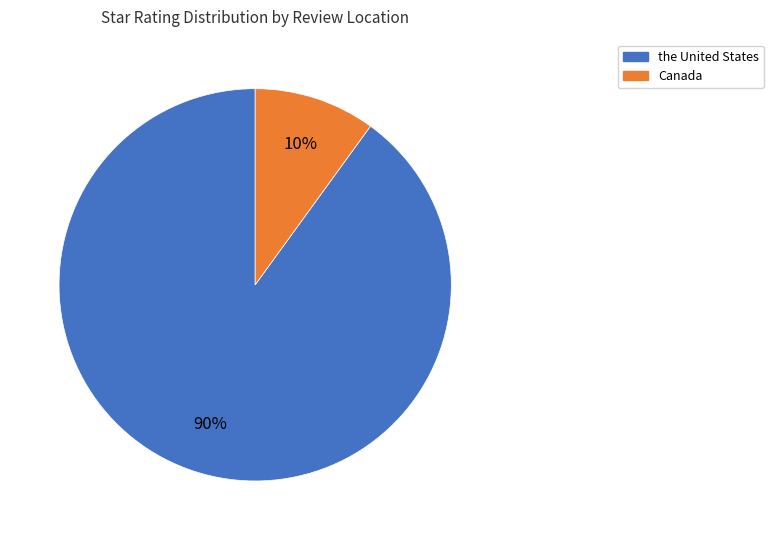

Is there a majority slice in this chart?

Yes